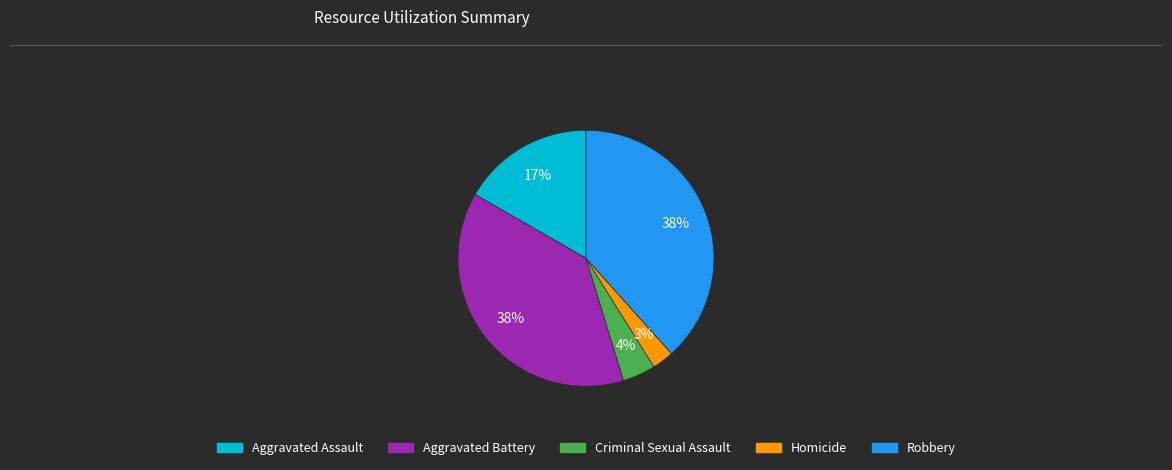

Between Aggravated Battery and Homicide, which is larger?

Aggravated Battery